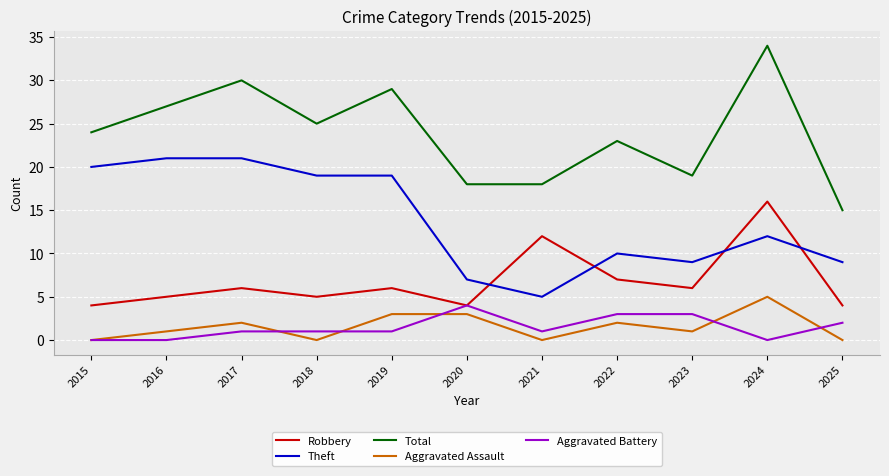

What is the difference between the highest and lowest values at 2019?

28